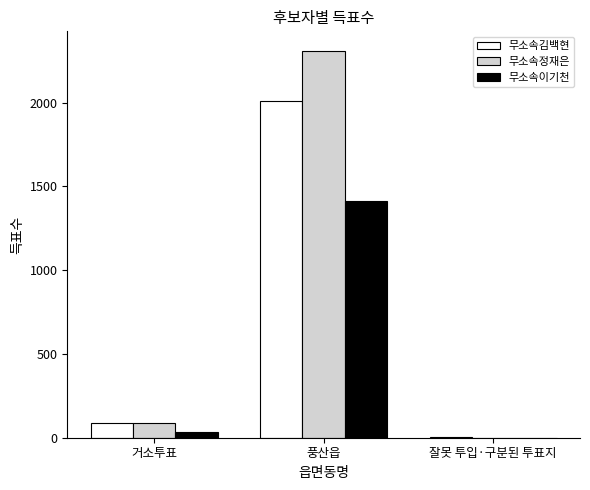

At which category is the sum across all series the highest?

풍산읍